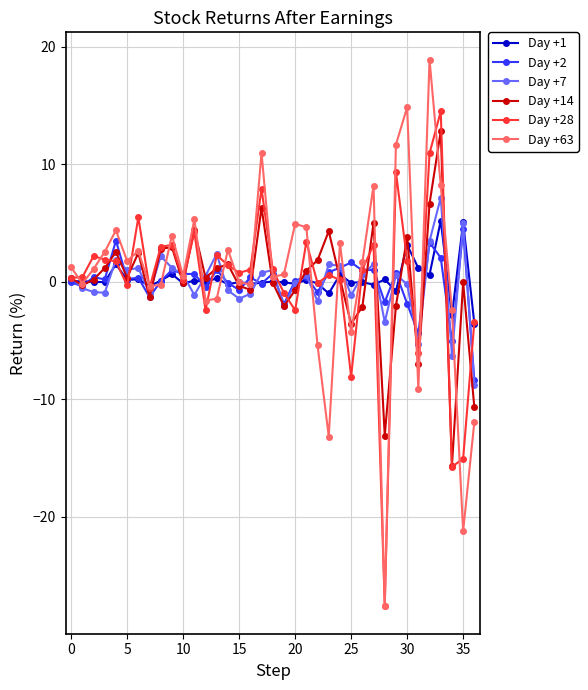

What are all the series names shown in the legend?

Day +1, Day +2, Day +7, Day +14, Day +28, Day +63